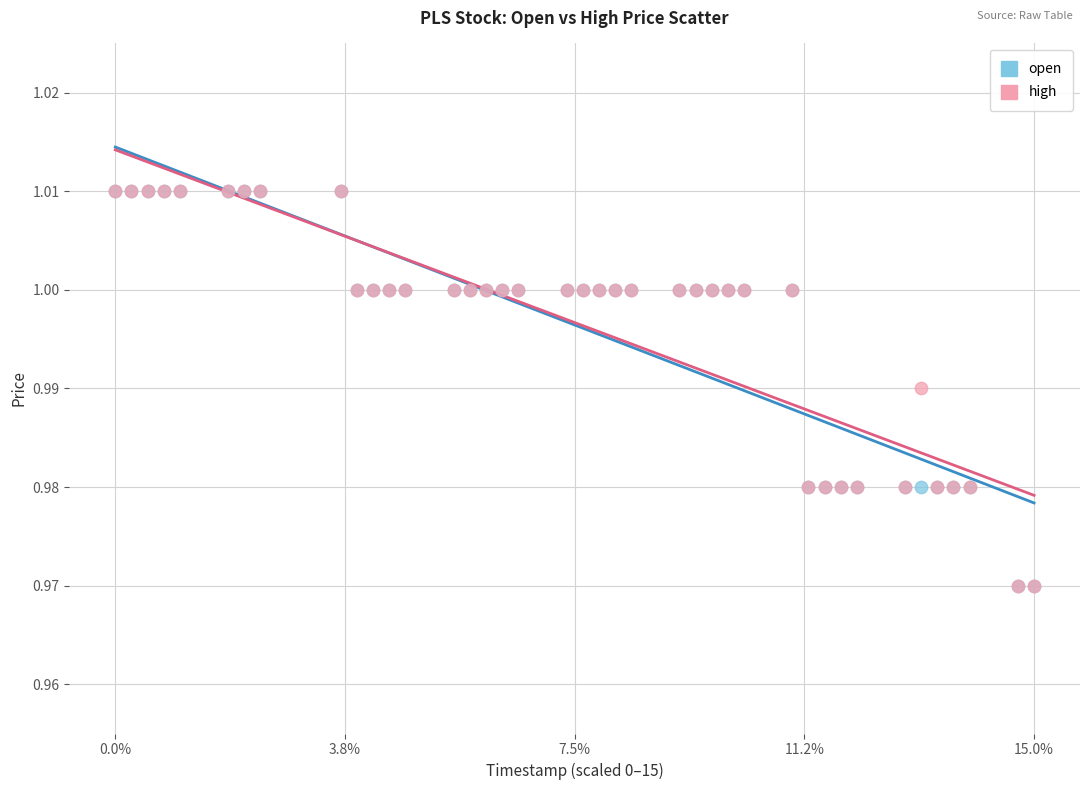

What are all the series names shown in the legend?

open, high